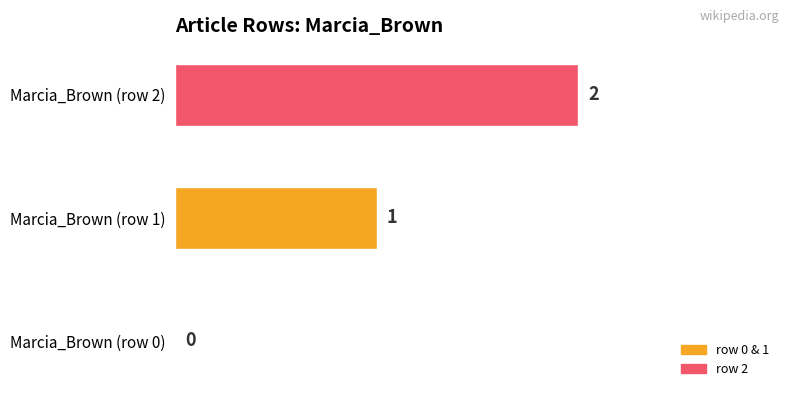

What is the change in value from Marcia_Brown (row 1) to Marcia_Brown (row 2)?

+1